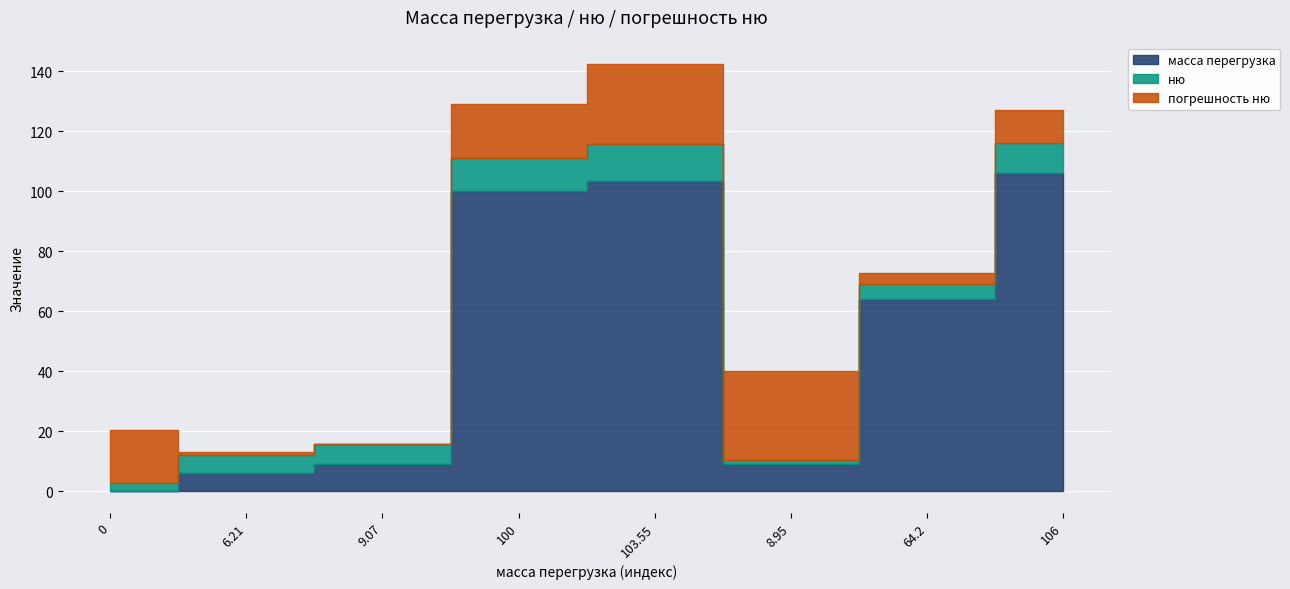

At 106, list the series in order from smallest to largest.

ню, погрешность ню, масса перегрузка